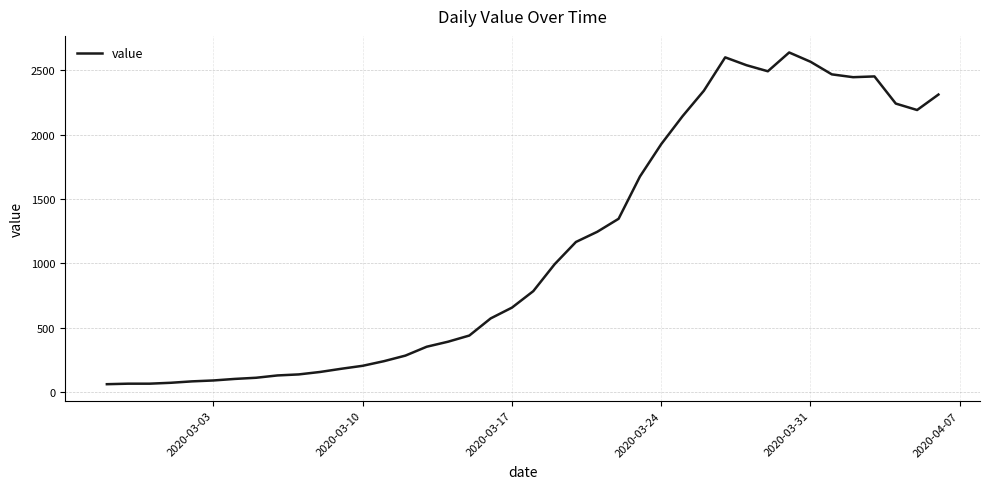

What is the difference between the maximum and minimum values?

2577